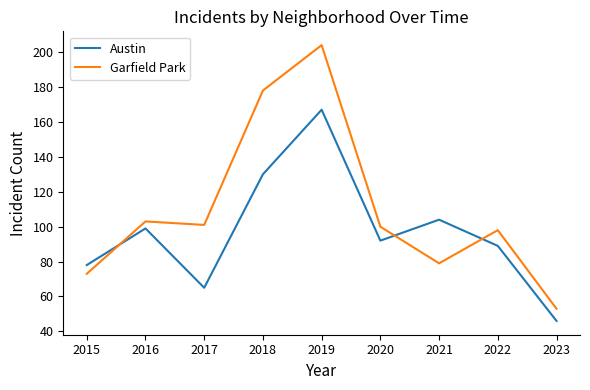

True or false: Austin and Garfield Park cross at least once.

True